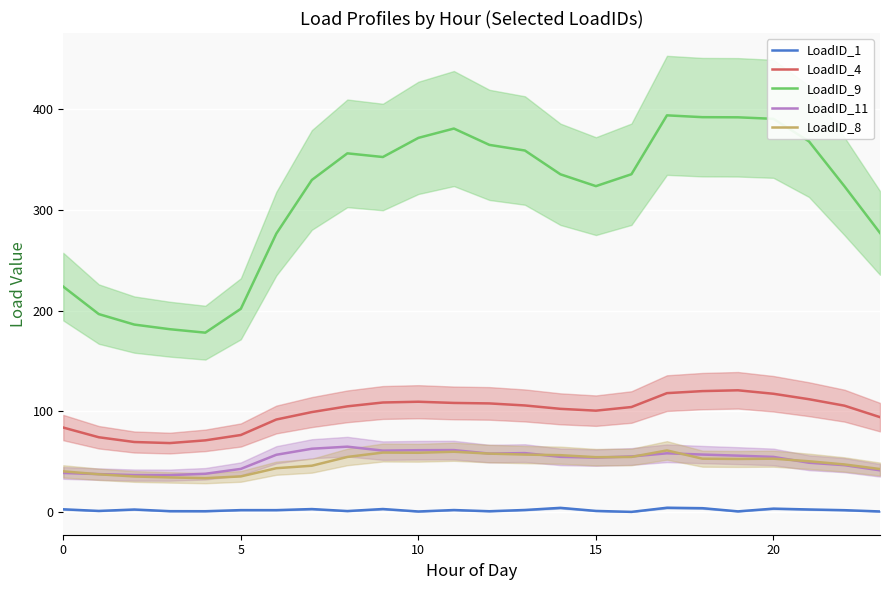

True or false: LoadID_1 and LoadID_8 cross at least once.

False